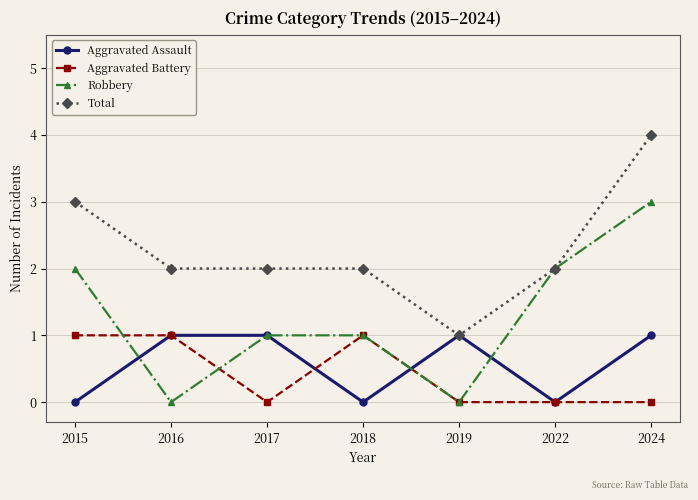

At which category does Aggravated Assault reach its first local valley?

2018